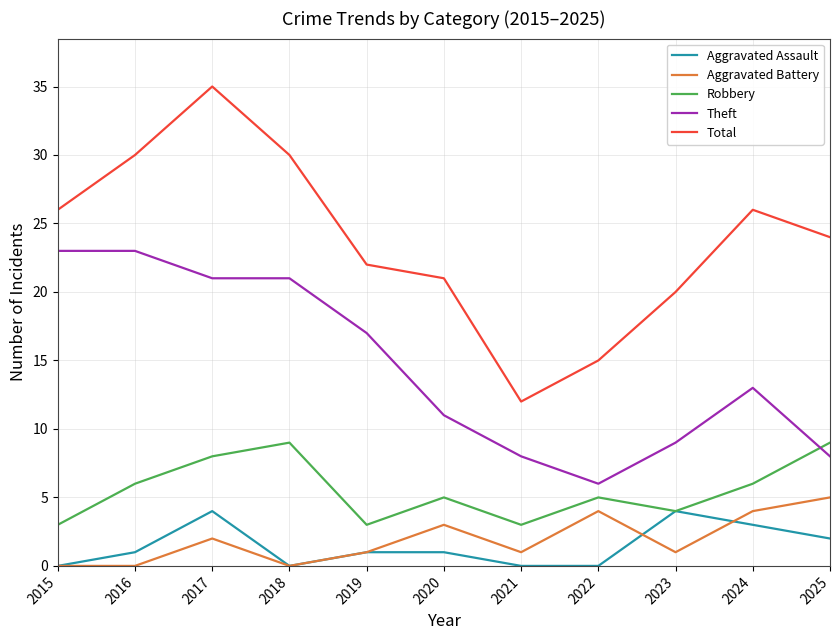

Between 2019 and 2022, which series saw the biggest shift?

Theft